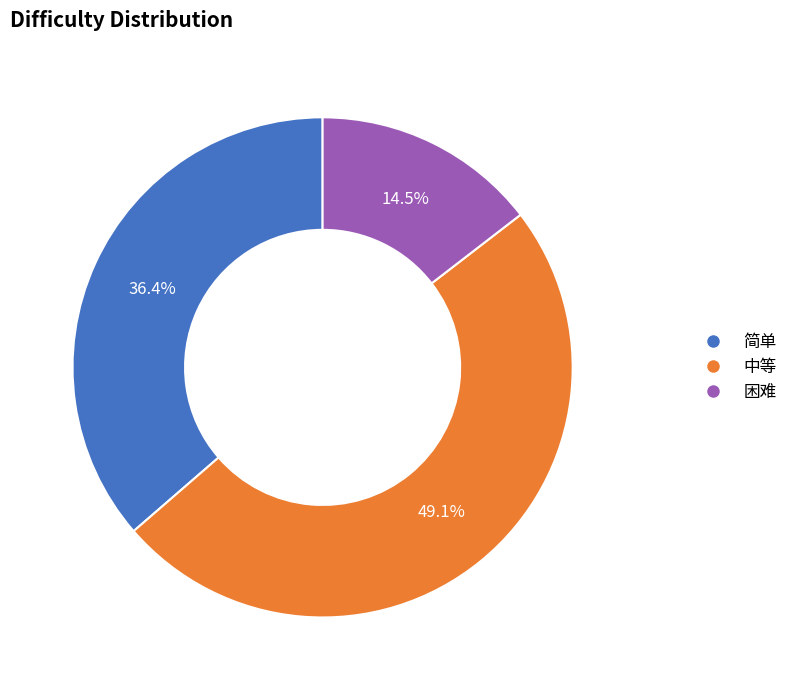

What is the ratio of the value at 困难 to the value at 简单?

0.4